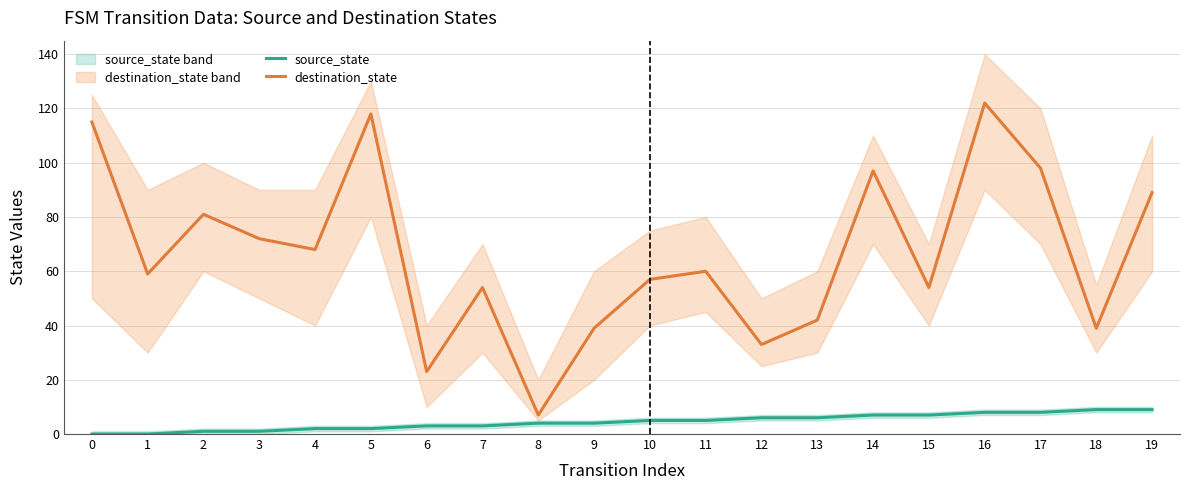

What is the value of the destination_state point at the 14th from the left?

42